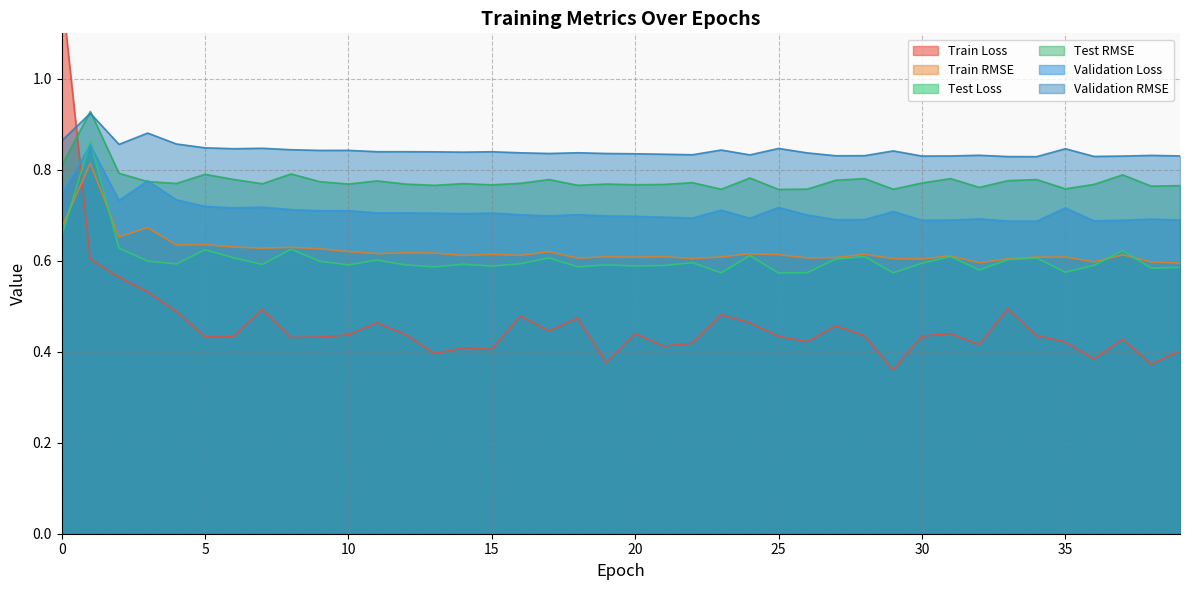

At 6, list the series in order from largest to smallest.

Validation RMSE, Test RMSE, Validation Loss, Train RMSE, Test Loss, Train Loss